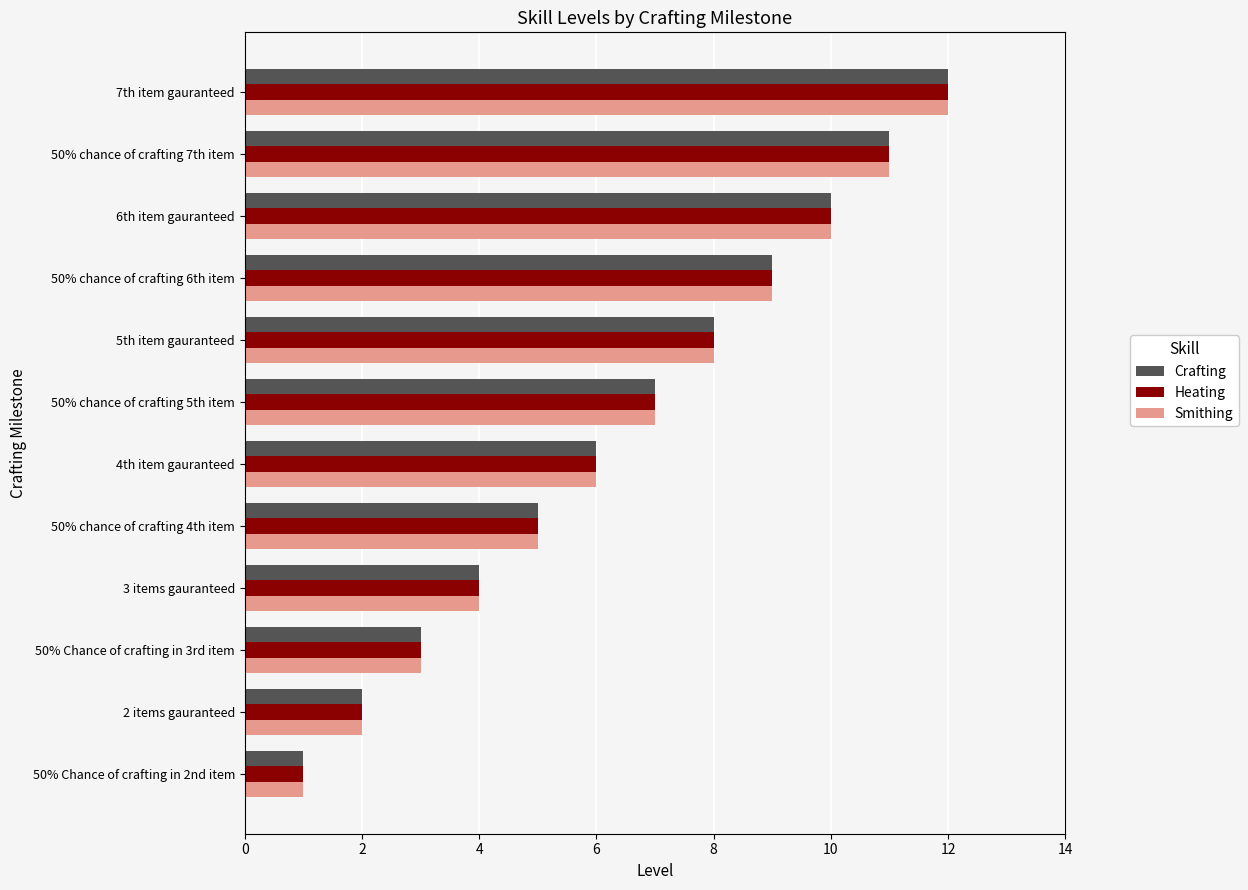

At which category is the sum across all series the highest?

7th item gauranteed